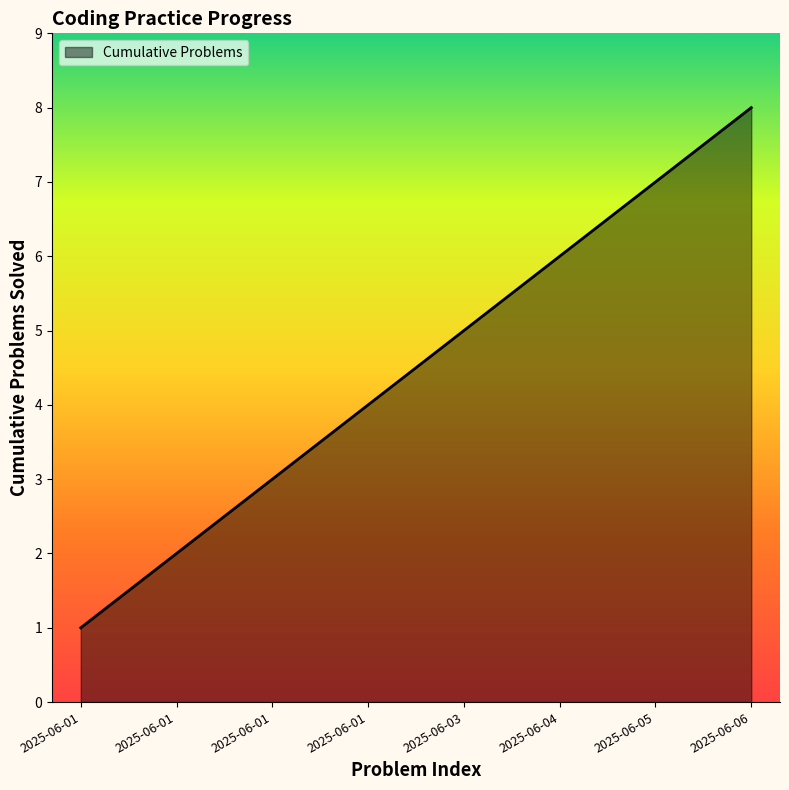

Is this an area chart (filled region under the line)?

Yes